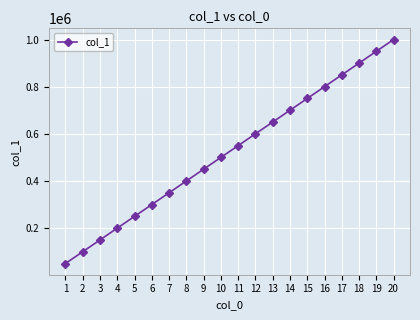

Which category has the highest value across all series?

20